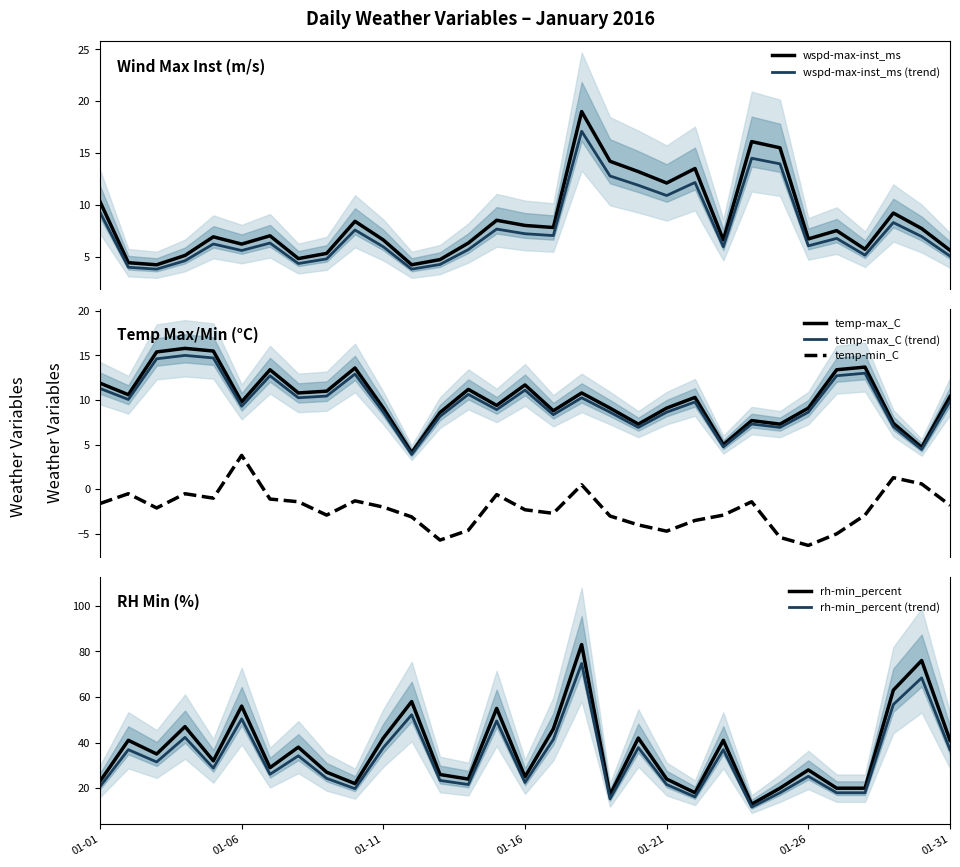

In rh-min_percent, how many points are higher than both neighbors (excluding endpoints)?

11